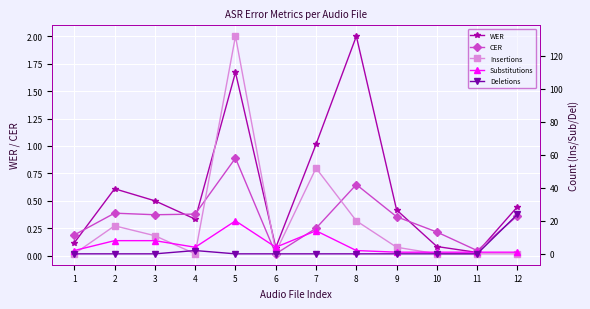

Which series ends up on top after the final intersection of Deletions and WER?

Deletions